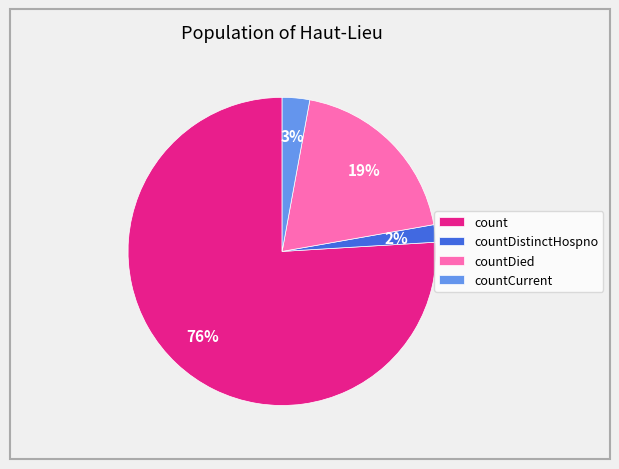

Between countDied and count, which is larger?

count